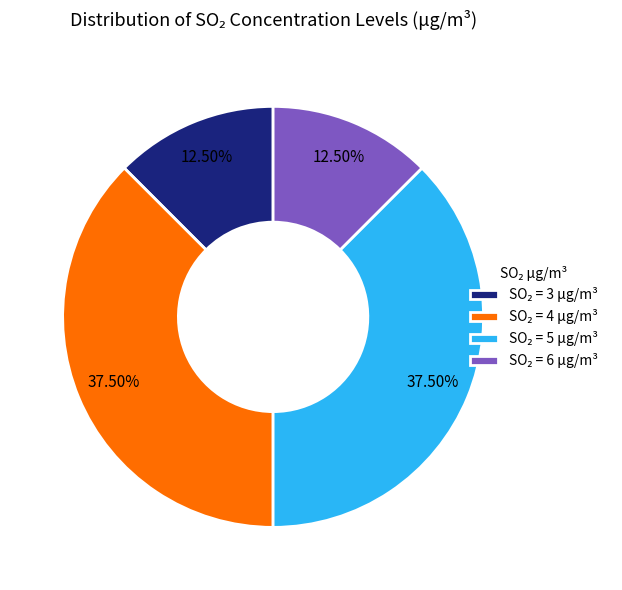

How many slices are in this pie chart?

4